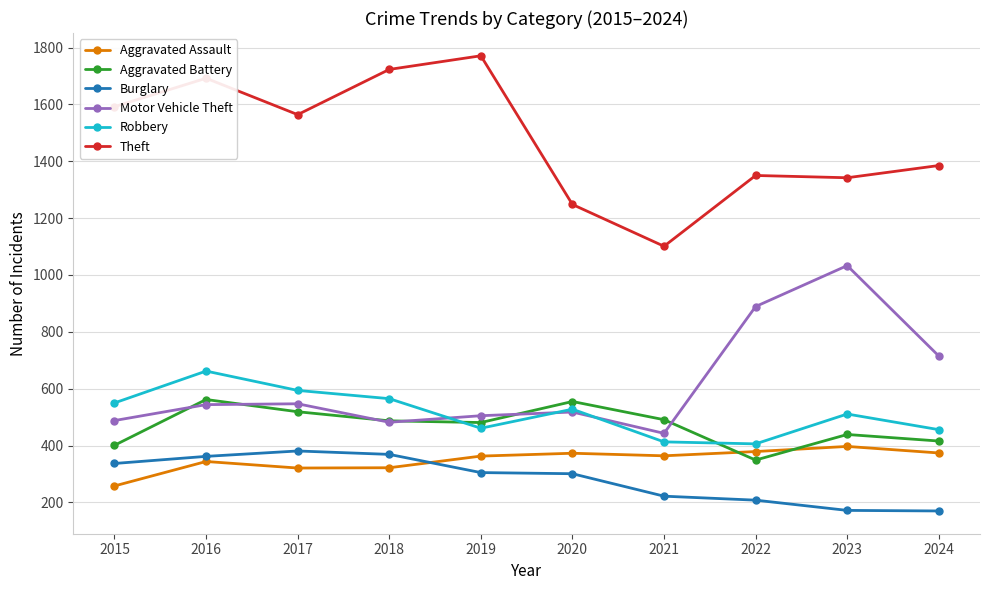

Where does the Burglary series first go above 305?

2015